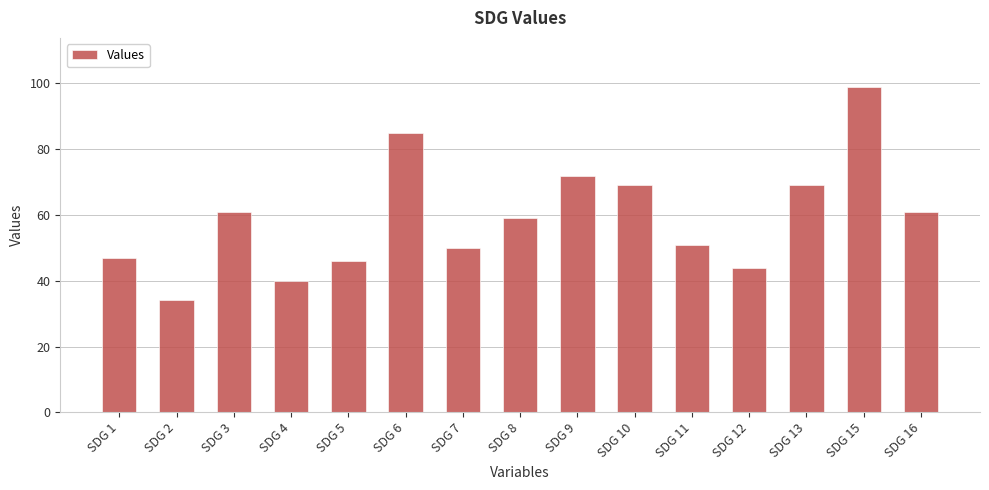

Is it true that the value at SDG 16 is 105?

False